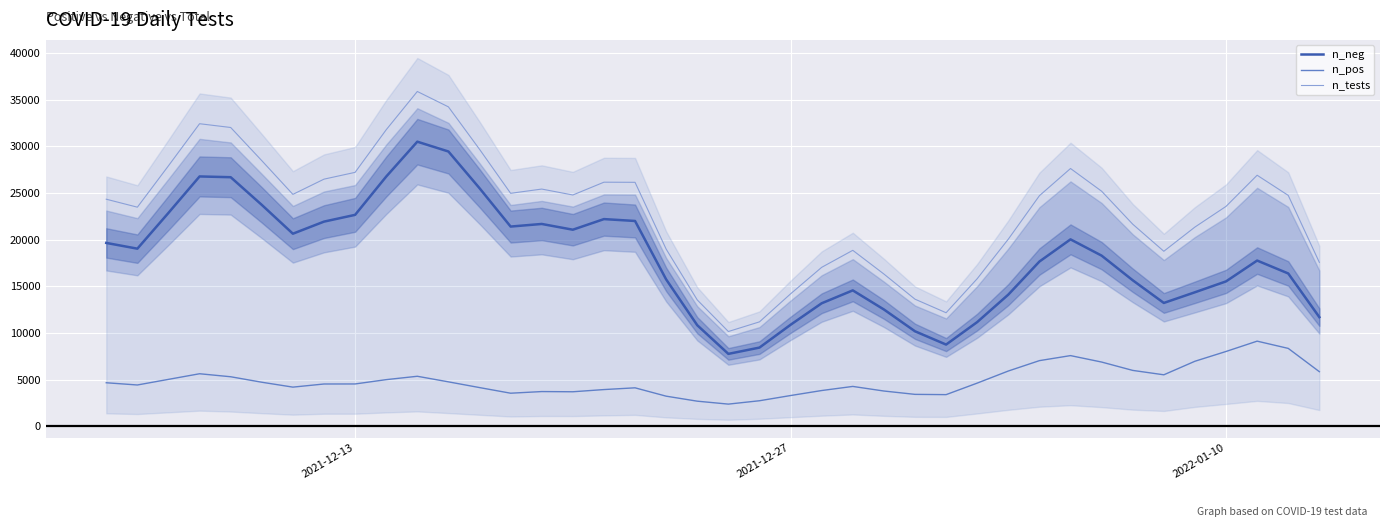

Rank the series by their maximum value, from highest to lowest.

n_tests, n_neg, n_pos